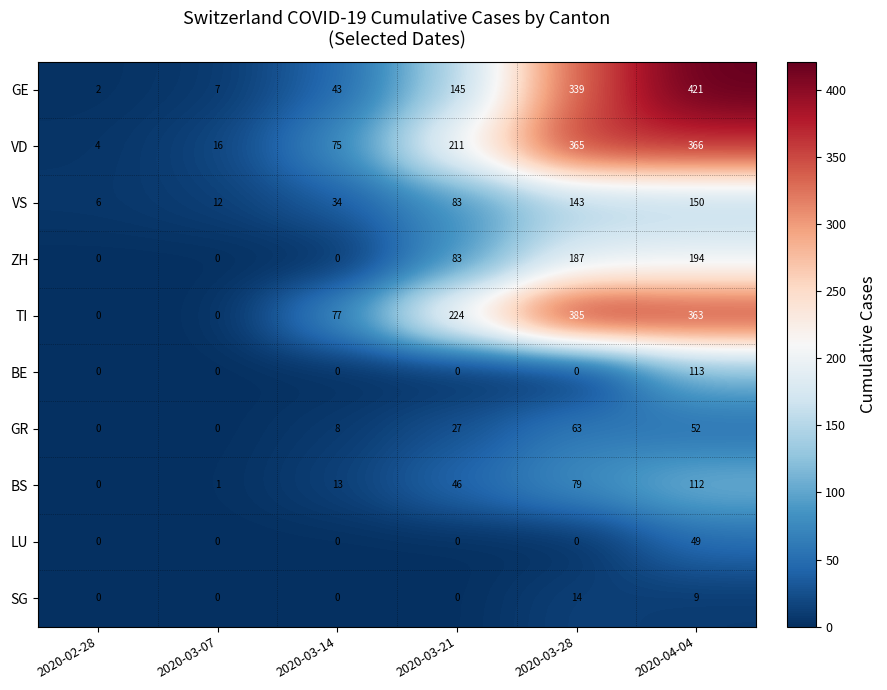

What is the difference between the maximum and minimum values in the VS series?

144